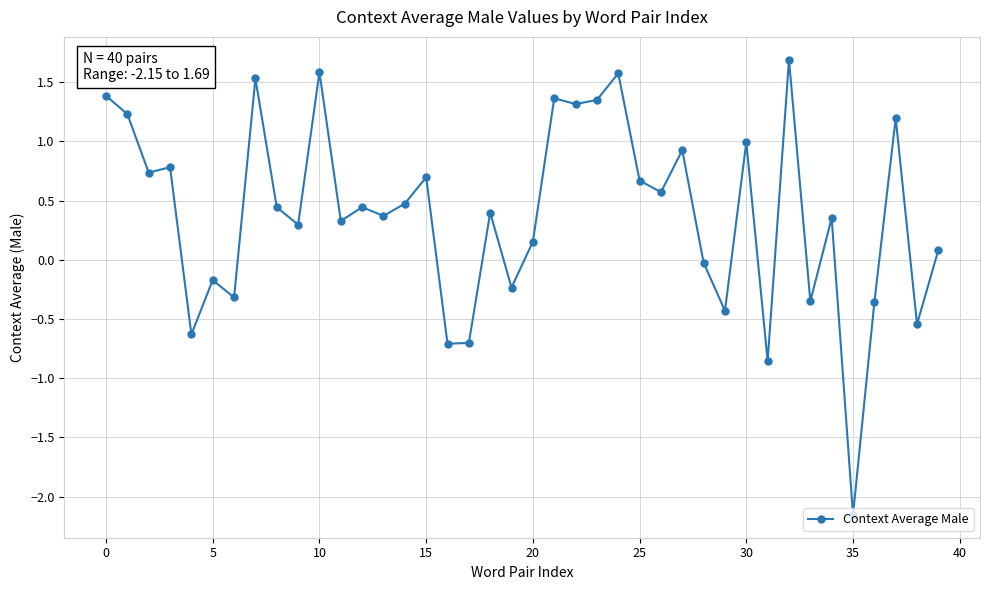

How many lines are shown in the chart?

1